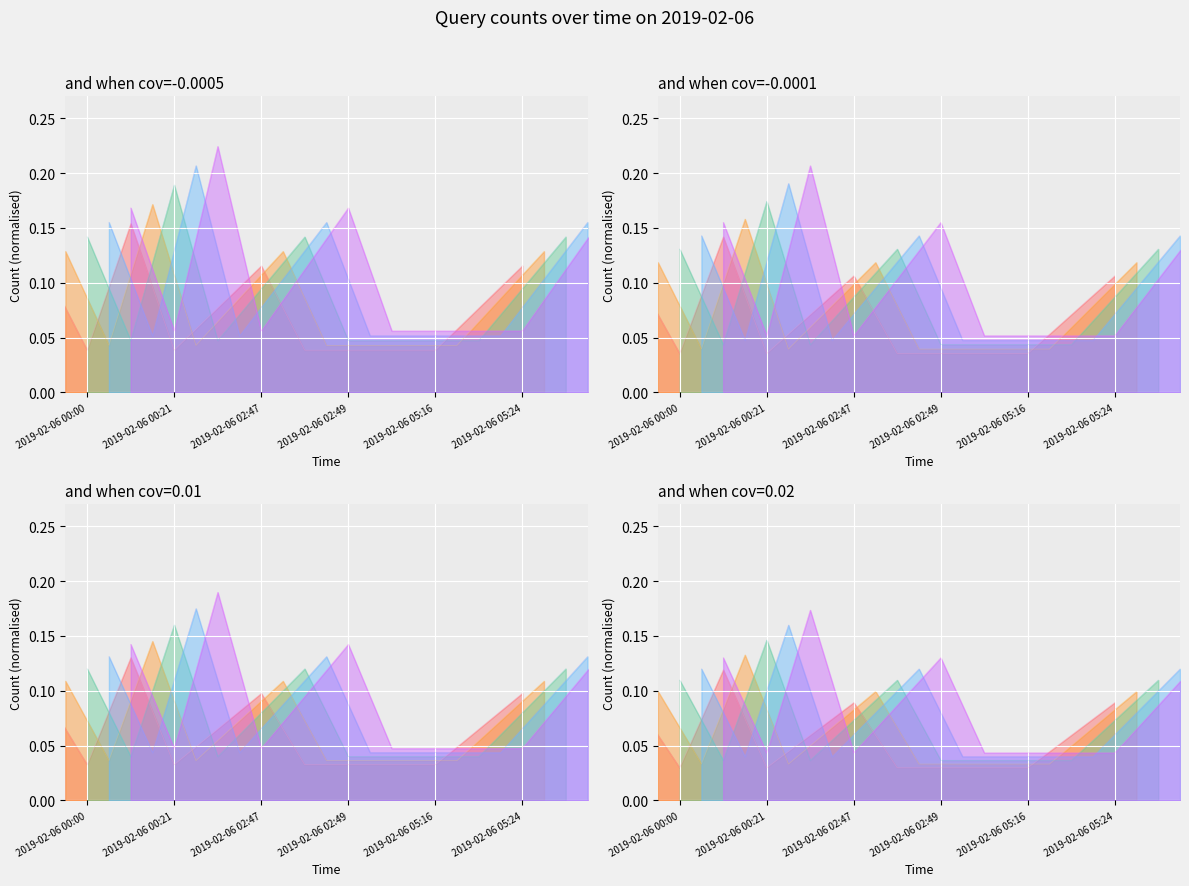

Which has a higher value, 2019-02-06 02:48 or 2019-02-06 05:15?

2019-02-06 02:48